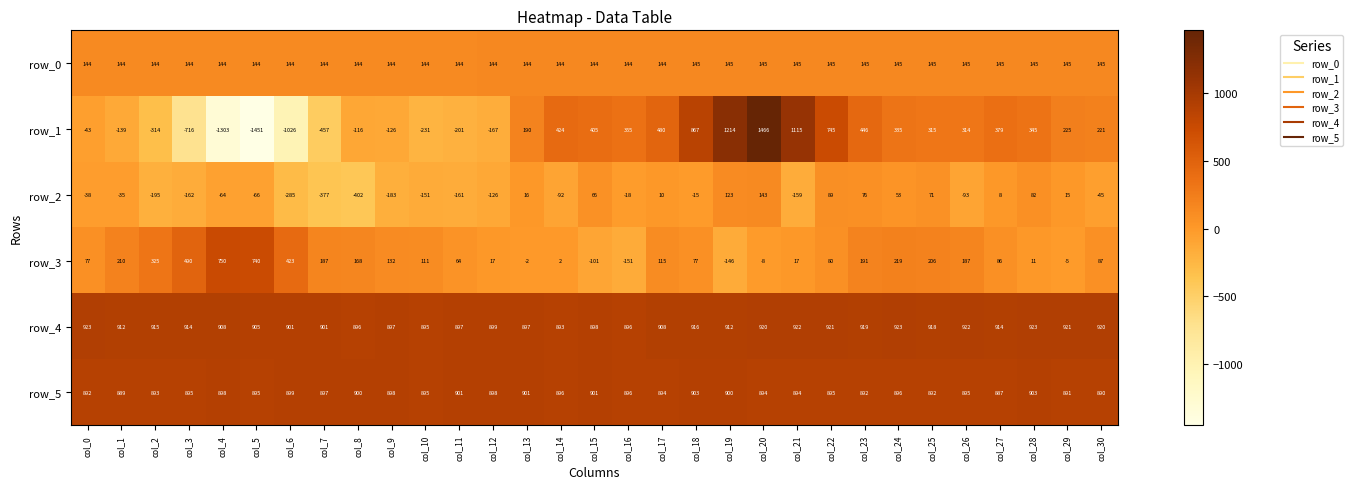

Is the value of row_0 at col_3 greater than the value of row_5 at col_27?

No